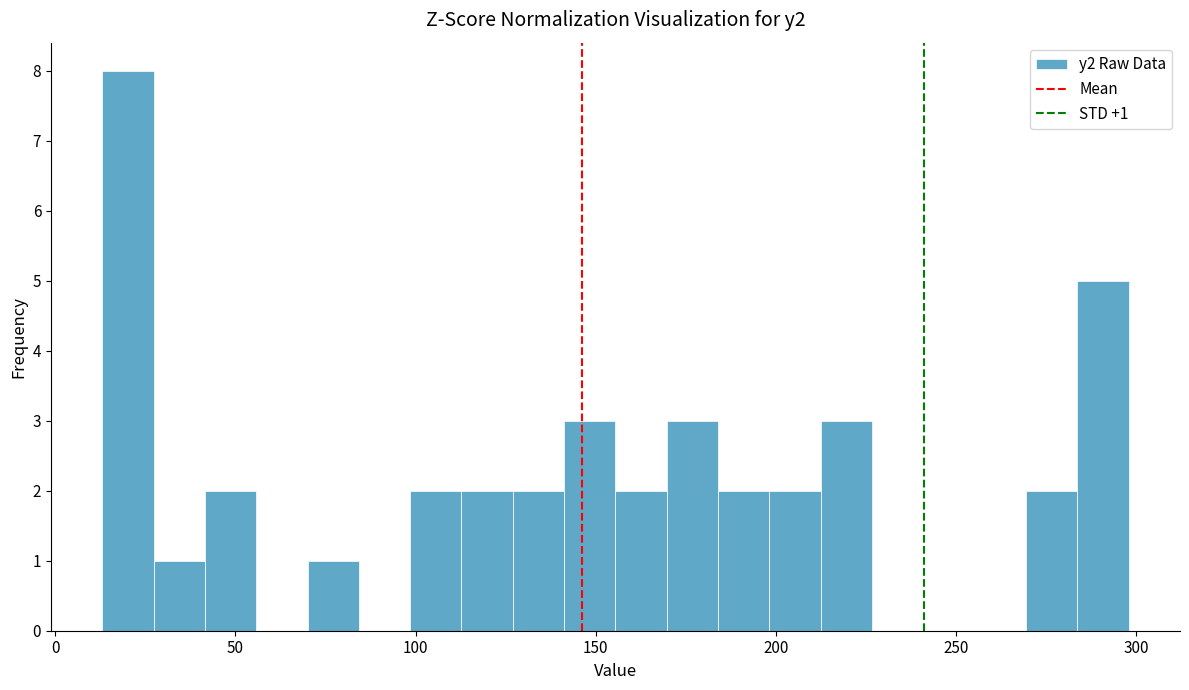

Read against the x-axis, roughly where is the centre of the tallest bar?

20